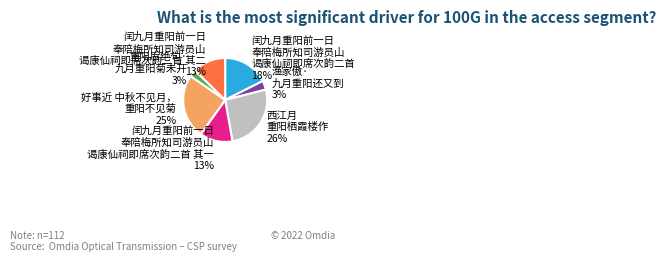

To the nearest percent, what is the average slice percentage?

14%